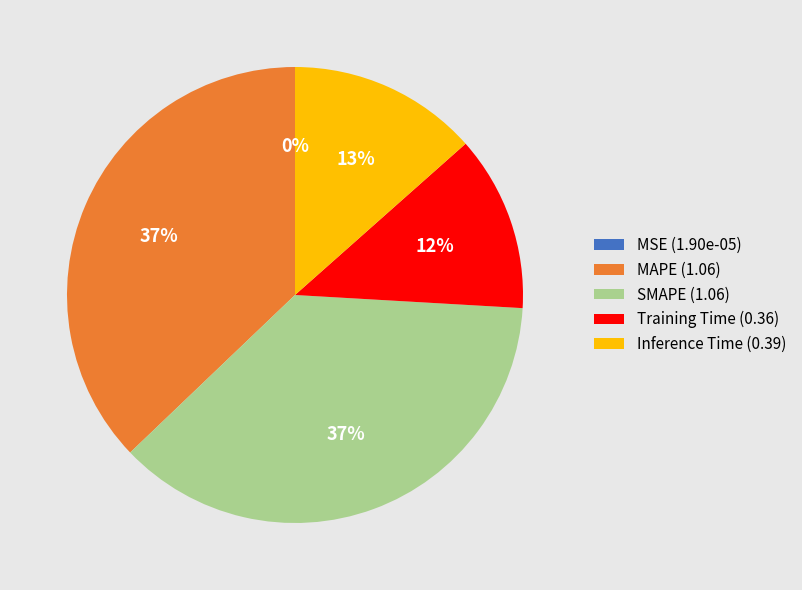

Which has a higher value, SMAPE (1.06) or Training Time (0.36)?

SMAPE (1.06)